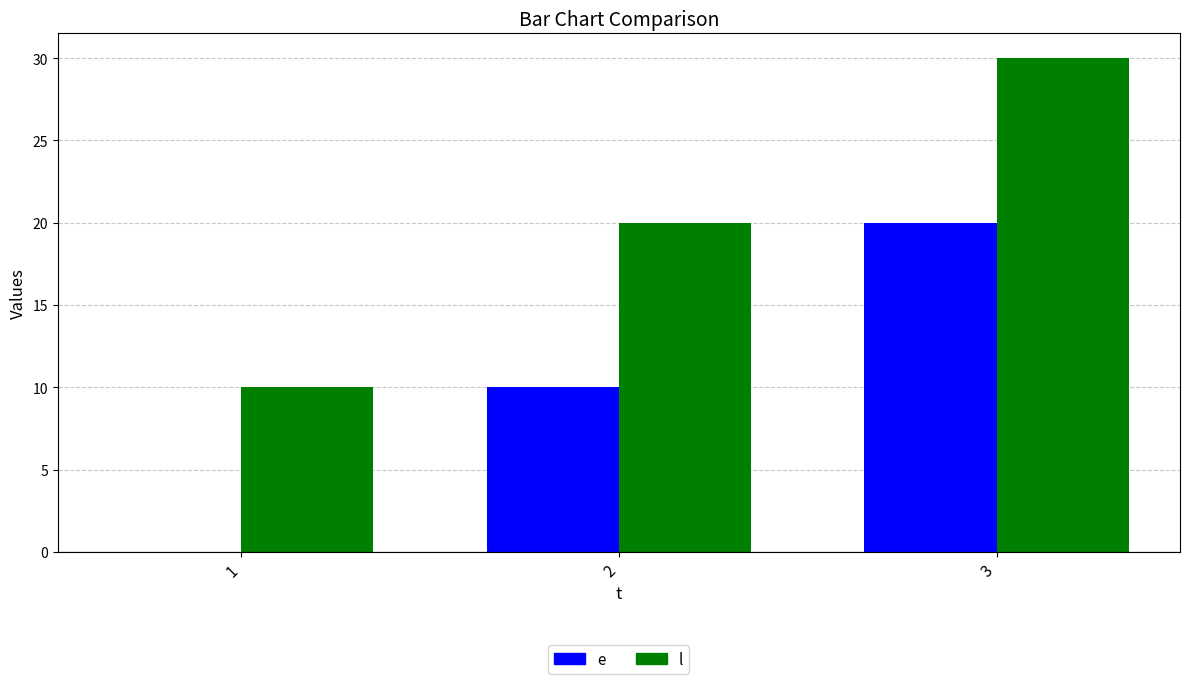

The e series shows 10 at 2. True or false?

True